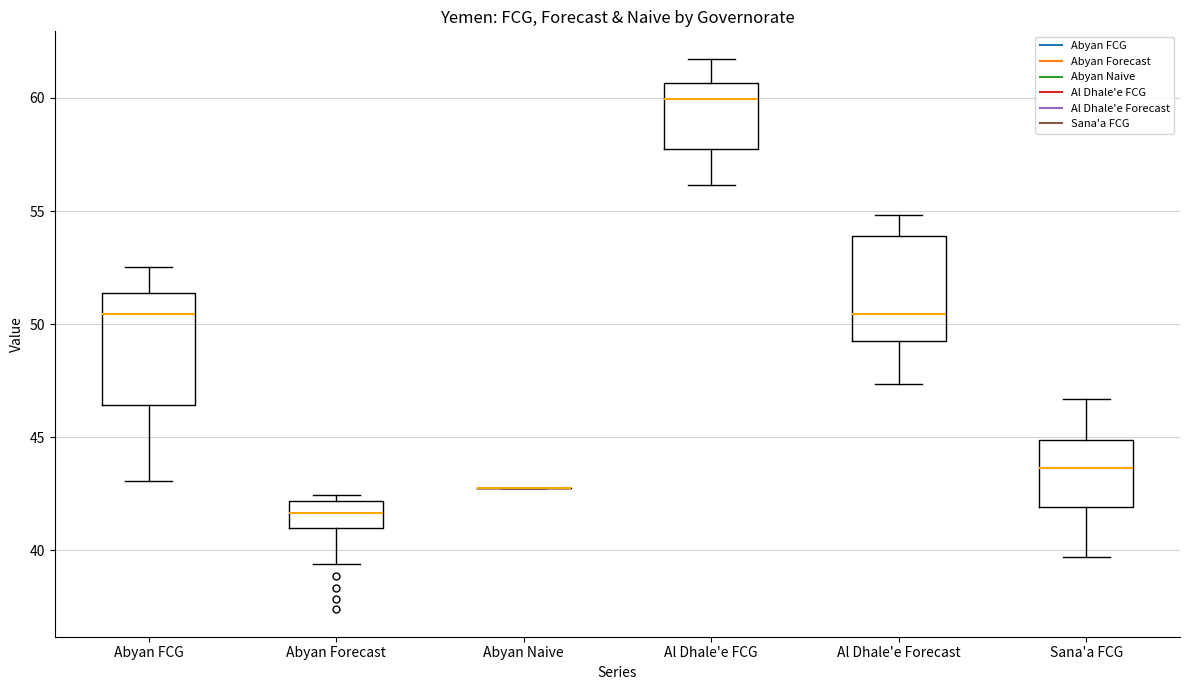

Where does the upper whisker of the box for Al Dhale'e FCG end on the y-axis? The values are not printed on the chart, so give them approximately, as read against the axis.

61.5